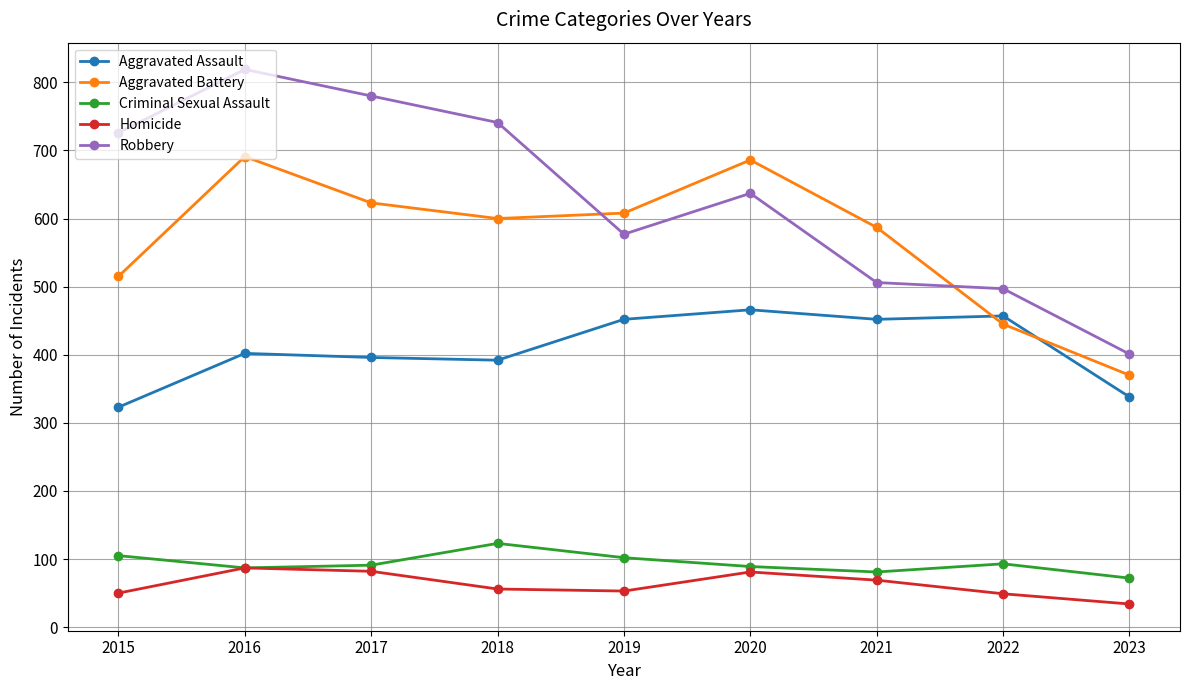

What is the value of the Criminal Sexual Assault point at the 5th from the left?

102